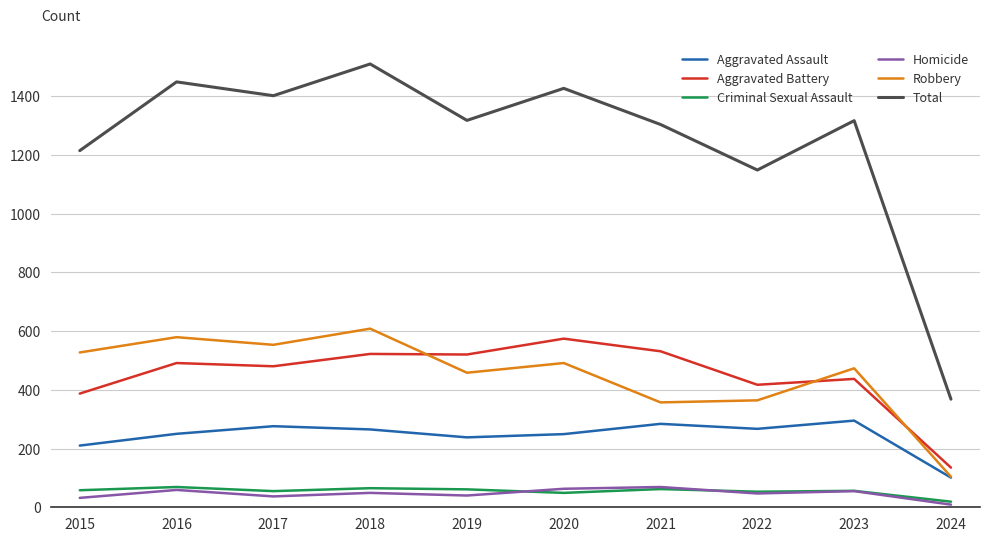

What is the difference between the highest and lowest values at 2017?

1364